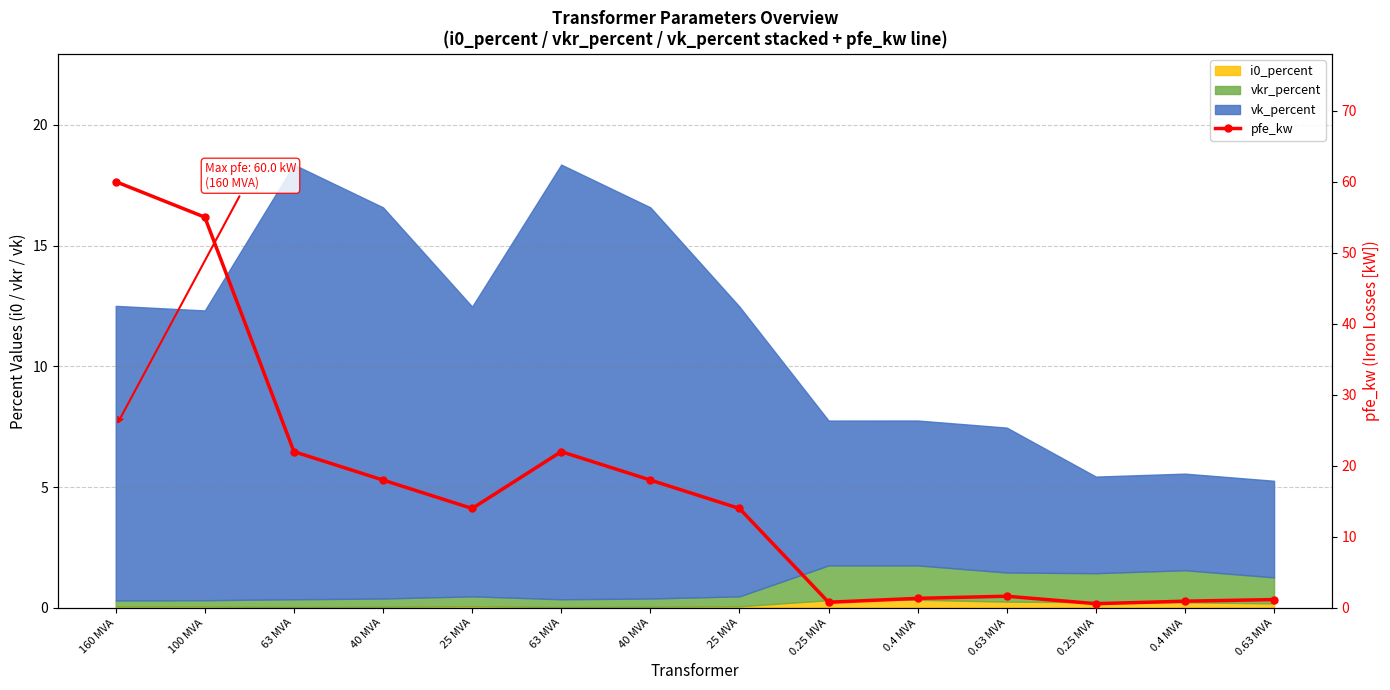

The chart shows a value of 60.0 at 160 MVA. True or false?

True